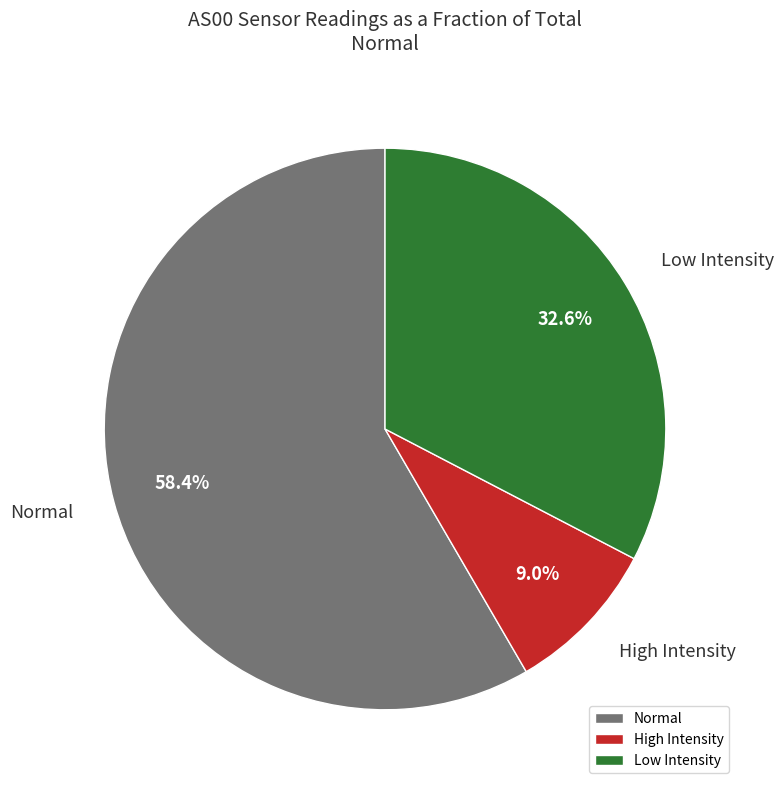

How many segments does this pie chart have?

3